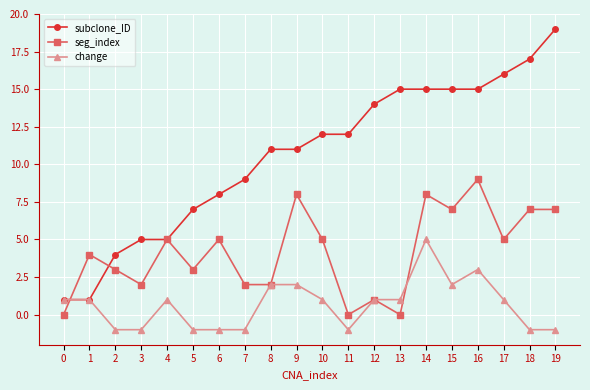

What is the difference between the change values at 14 and 7?

6